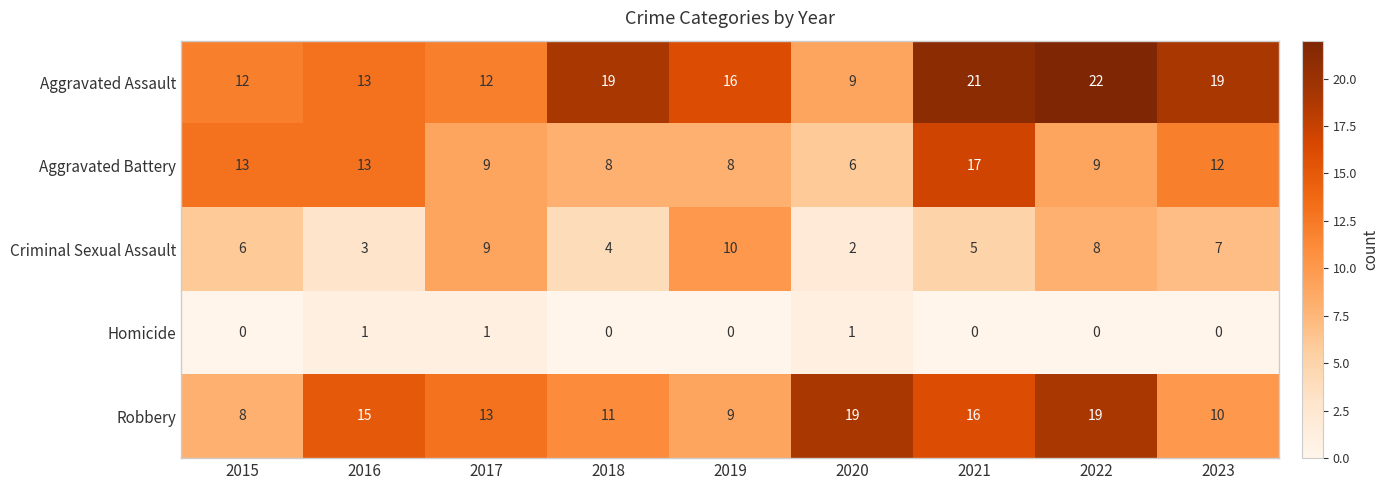

Where is Criminal Sexual Assault nearest to the value 6?

2015